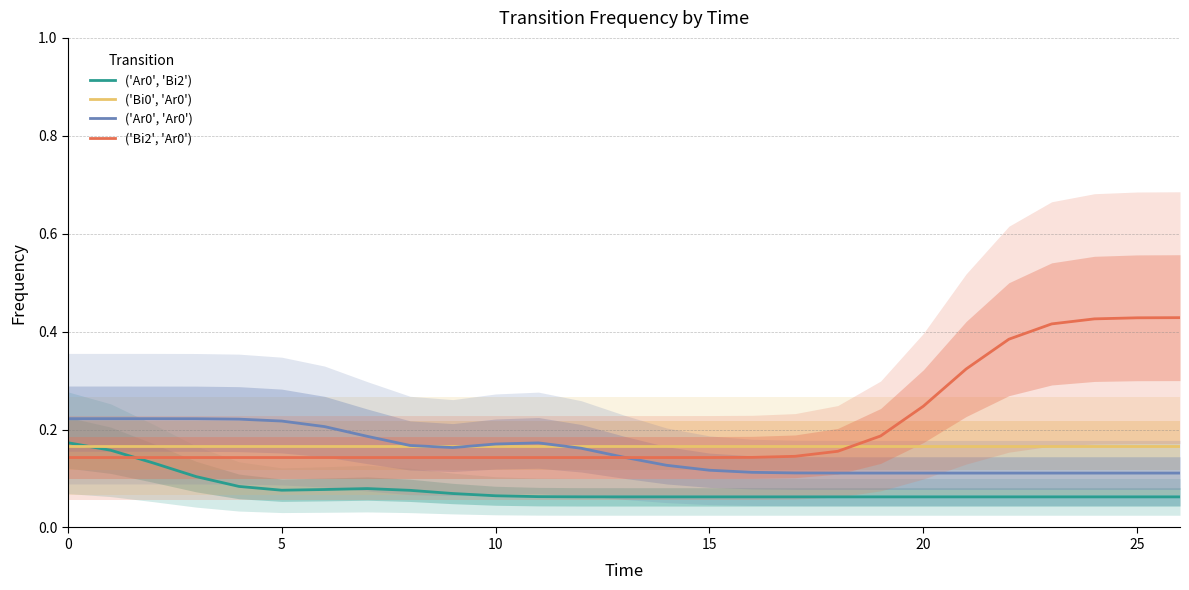

Reading left to right, transcribe all the data shown in this chart.

('Ar0', 'Bi2'): 0.2	0.2	0.1	0.1	0.1	0.1	0.1	0.1	0.1	0.1	0.1	0.1	0.1	0.1	0.1	0.1	0.1	0.1	0.1	0.1	0.1	0.1	0.1	0.1	0.1	0.1	0.1
('Bi0', 'Ar0'): 0.2	0.2	0.2	0.2	0.2	0.2	0.2	0.2	0.2	0.2	0.2	0.2	0.2	0.2	0.2	0.2	0.2	0.2	0.2	0.2	0.2	0.2	0.2	0.2	0.2	0.2	0.2
('Ar0', 'Ar0'): 0.2	0.2	0.2	0.2	0.2	0.2	0.2	0.2	0.2	0.2	0.2	0.2	0.2	0.1	0.1	0.1	0.1	0.1	0.1	0.1	0.1	0.1	0.1	0.1	0.1	0.1	0.1
('Bi2', 'Ar0'): 0.1	0.1	0.1	0.1	0.1	0.1	0.1	0.1	0.1	0.1	0.1	0.1	0.1	0.1	0.1	0.1	0.1	0.1	0.2	0.2	0.2	0.3	0.4	0.4	0.4	0.4	0.4